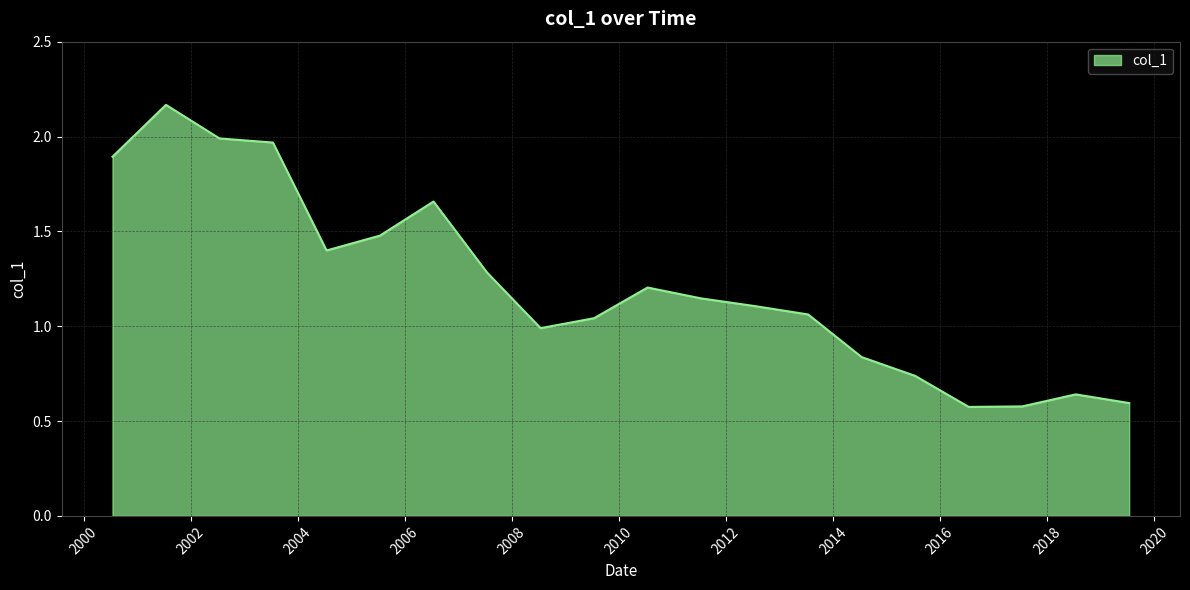

What is the difference between the maximum and second lowest values?

1.6